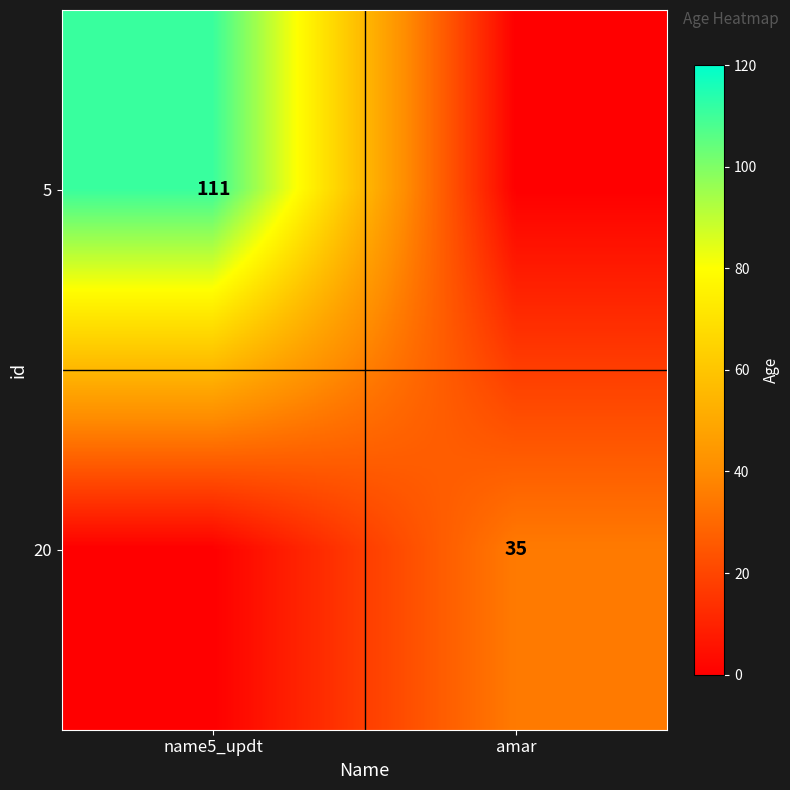

The 20 series shows 54 at amar. True or false?

False